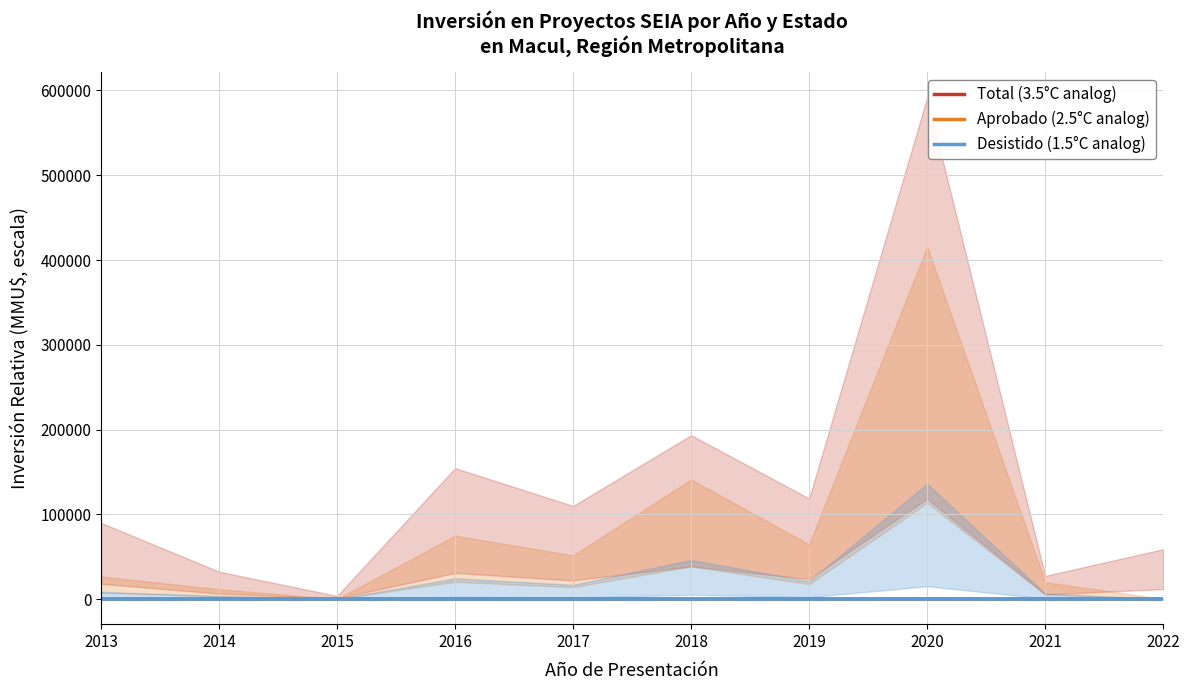

Reading left to right, list all the values displayed in this chart.

Total (3.5°C analog): 4.2	2.5	1.6	6.1	4.8	7.3	5.1	19.3	2.3	3.3
Aprobado (2.5°C analog): 1.9	1.5	1.2	3.2	2.6	5.0	3.0	12.5	1.7	1.2
Desistido (1.5°C analog): 0.8	1.0	0.8	1.4	1.3	0.8	2.1	1.2	0.8	3.3